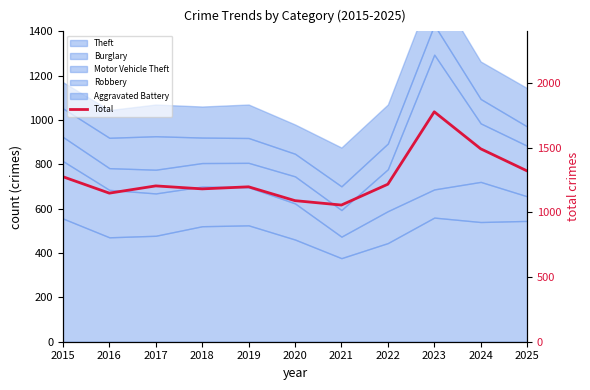

Reading right to left, list all the values displayed in this chart.

1321	1492	1778	1218	1057	1091	1198	1182	1205	1149	1276